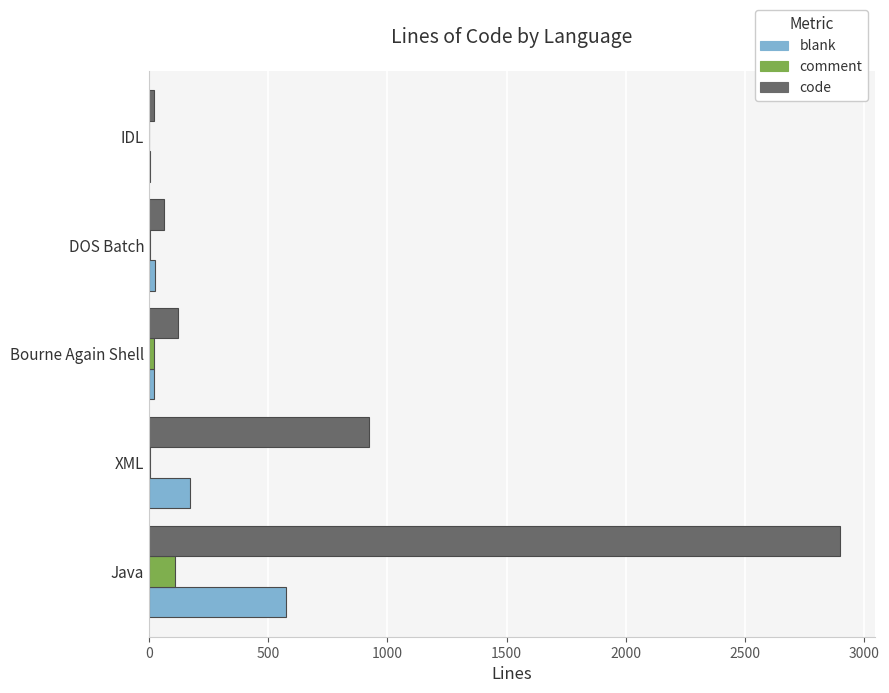

Where is code nearest to the value 1460?

XML